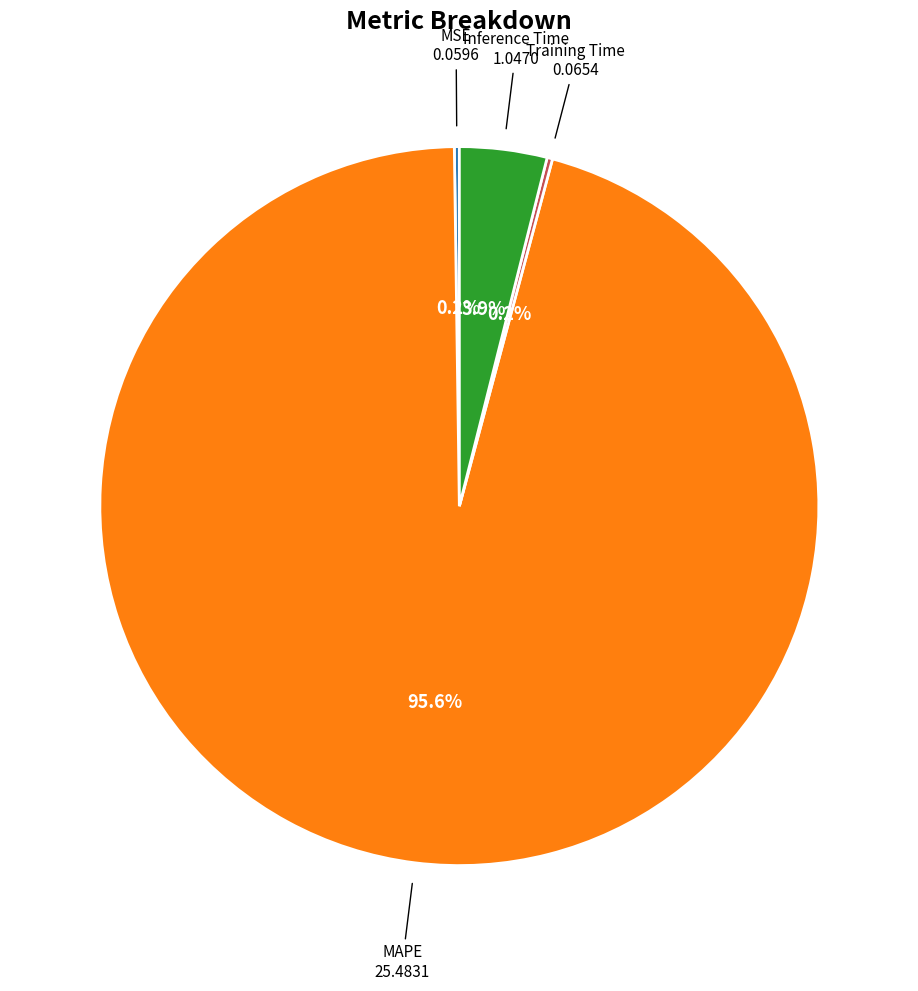

Which slice represents more than half of the pie?

MAPE